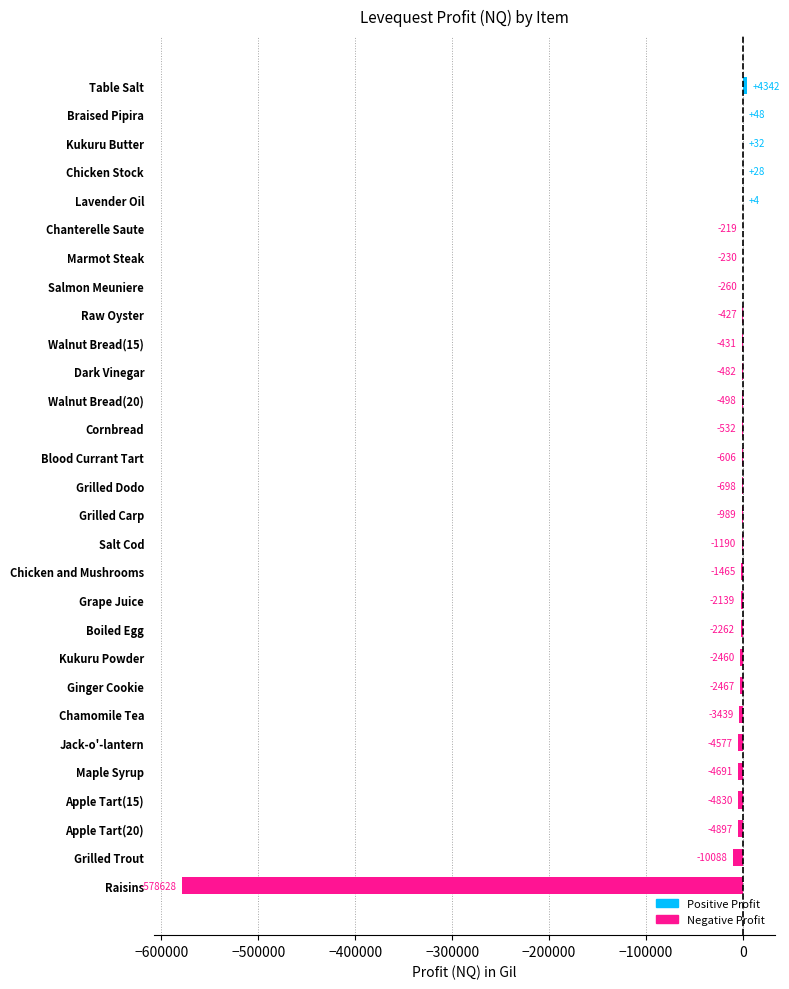

What is the sum of the values at Apple Tart(20) and Salmon Meuniere?

-5159.0